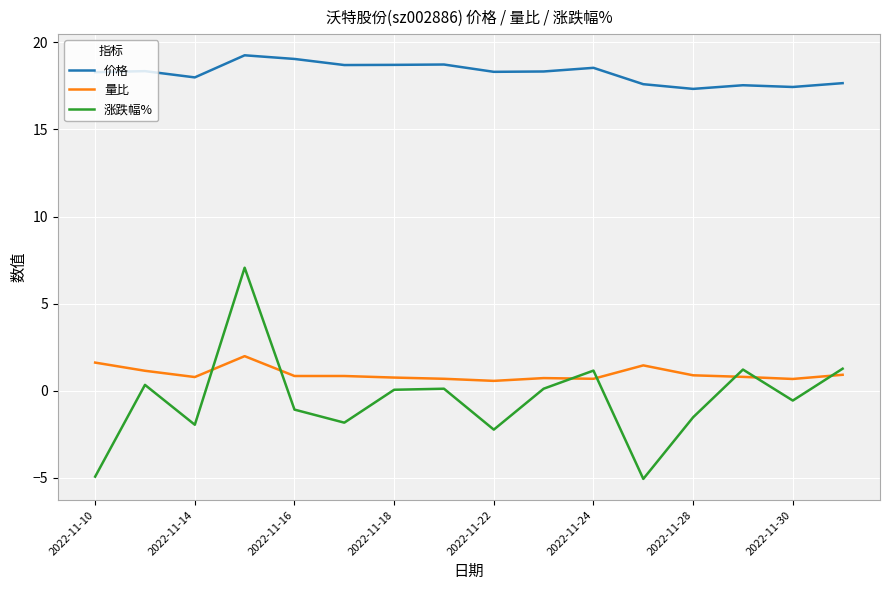

What is the minimum value for 量比?

0.6